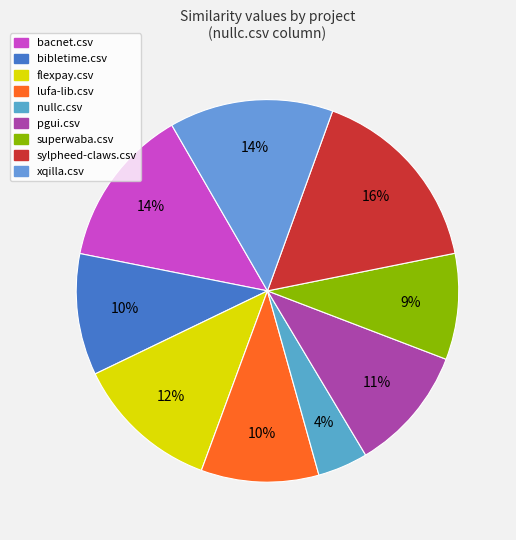

Rank the categories by value from highest to lowest.

sylpheed-claws.csv, xqilla.csv, bacnet.csv, flexpay.csv, pgui.csv, bibletime.csv, lufa-lib.csv, superwaba.csv, nullc.csv